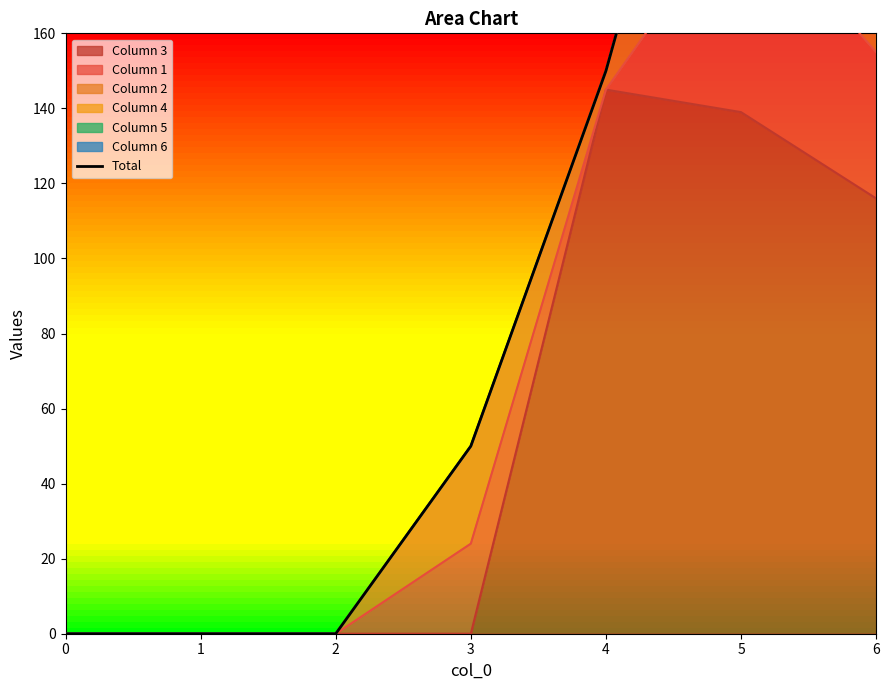

What is the value of the 5th point from the left?

150